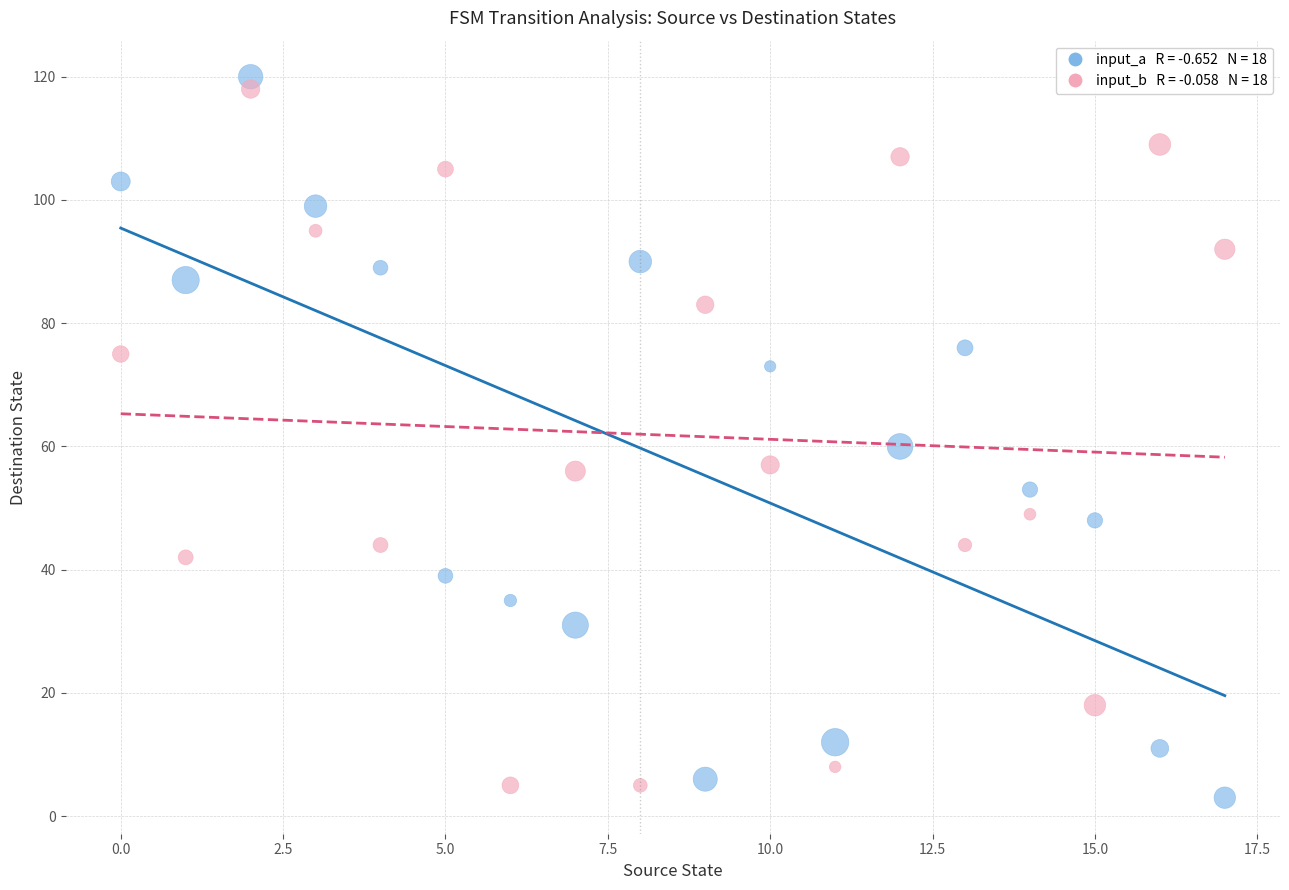

Across all data points, what is the range of Y values (max minus min)?

117